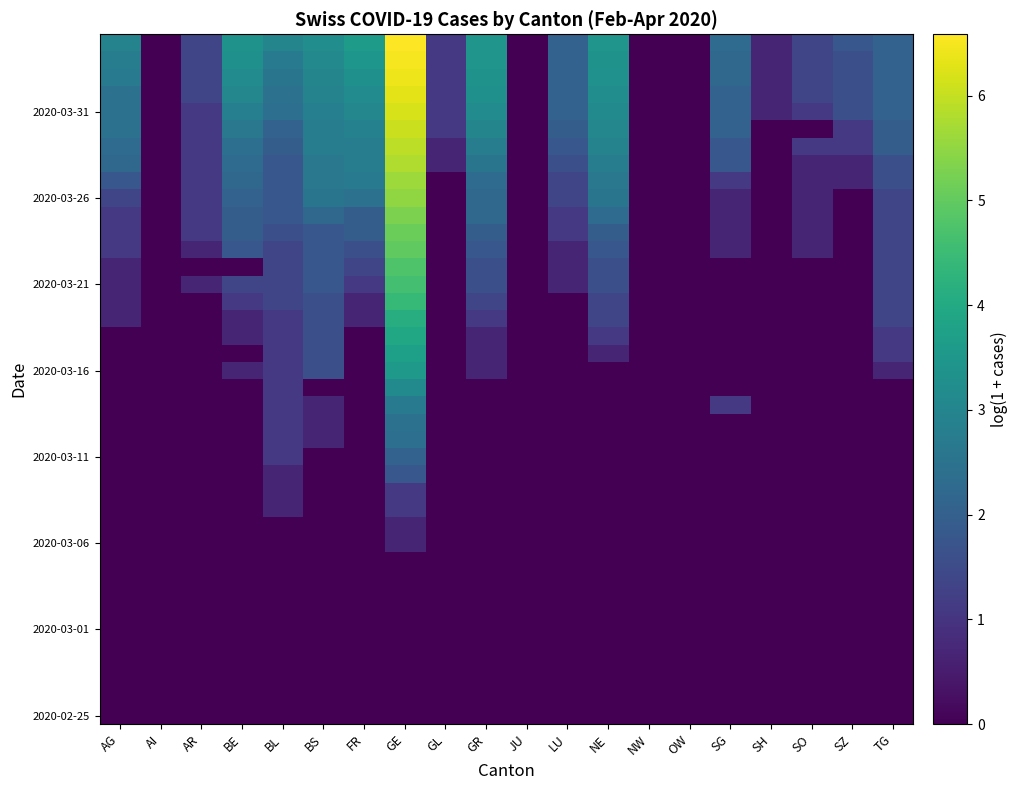

What is the total value across all series at SO?

11.9